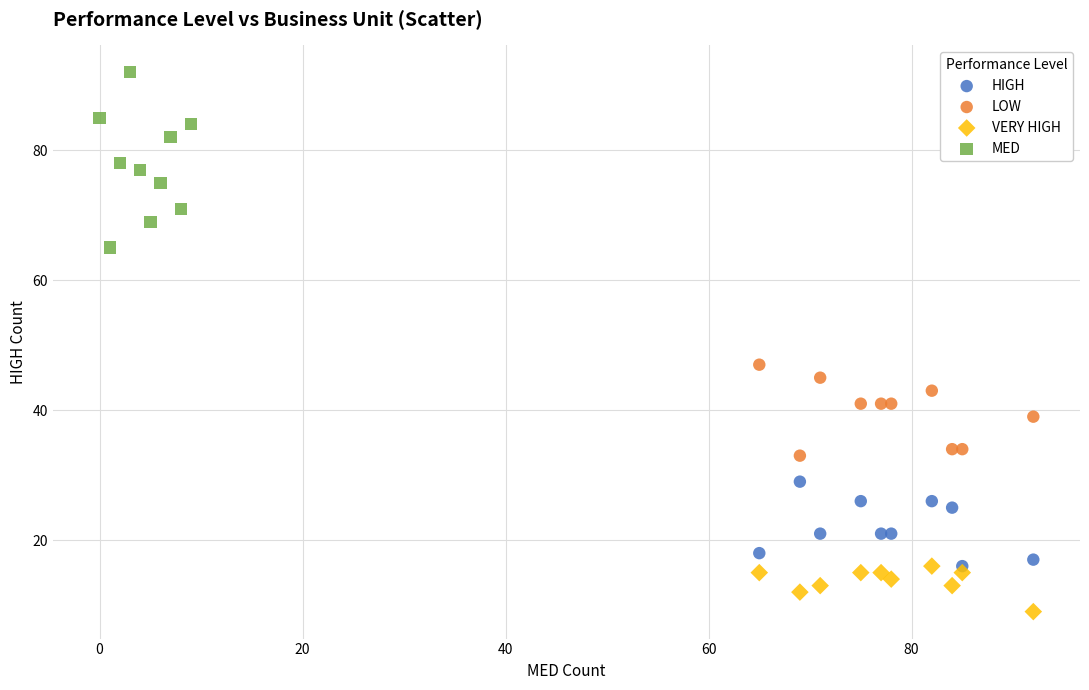

Which series has the widest spread of Y values?

MED